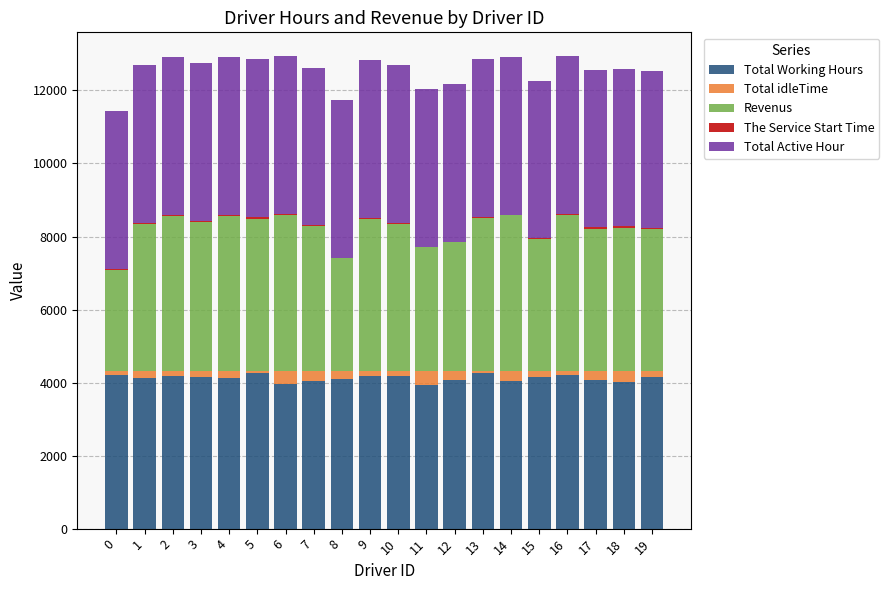

The value of Total Working Hours at 6 is 3949.7. True or false?

True